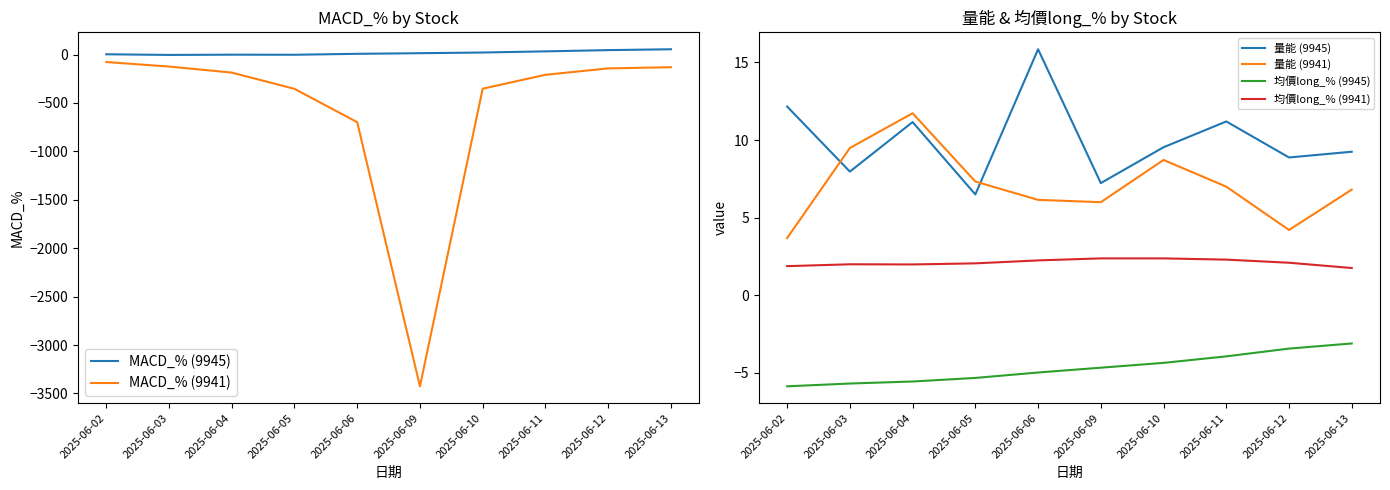

Reading left to right, list all the values displayed in this chart.

MACD_% (9945): 2025-06-02=3.2	2025-06-03=-3.6	2025-06-04=-1.0	2025-06-05=-1.8	2025-06-06=8.0	2025-06-09=14.3	2025-06-10=21.4	2025-06-11=33.1	2025-06-12=46.1	2025-06-13=54.9
MACD_% (9941): 2025-06-02=-77.1	2025-06-03=-123.4	2025-06-04=-185.9	2025-06-05=-353.8	2025-06-06=-698.2	2025-06-09=-3425.9	2025-06-10=-352.3	2025-06-11=-208.7	2025-06-12=-142.8	2025-06-13=-130.2
量能 (9945): 2025-06-02=12.2	2025-06-03=8.0	2025-06-04=11.2	2025-06-05=6.5	2025-06-06=15.8	2025-06-09=7.2	2025-06-10=9.5	2025-06-11=11.2	2025-06-12=8.9	2025-06-13=9.2
量能 (9941): 2025-06-02=3.7	2025-06-03=9.5	2025-06-04=11.7	2025-06-05=7.3	2025-06-06=6.2	2025-06-09=6.0	2025-06-10=8.7	2025-06-11=7.0	2025-06-12=4.2	2025-06-13=6.8
均價long_% (9945): 2025-06-02=-5.9	2025-06-03=-5.7	2025-06-04=-5.5	2025-06-05=-5.3	2025-06-06=-5.0	2025-06-09=-4.7	2025-06-10=-4.3	2025-06-11=-3.9	2025-06-12=-3.4	2025-06-13=-3.1
均價long_% (9941): 2025-06-02=1.9	2025-06-03=2.0	2025-06-04=2.0	2025-06-05=2.1	2025-06-06=2.2	2025-06-09=2.4	2025-06-10=2.4	2025-06-11=2.3	2025-06-12=2.1	2025-06-13=1.8